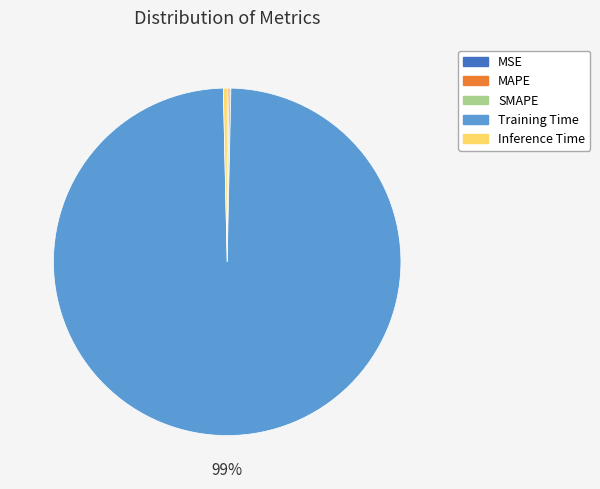

Is there any slice that represents more than half of the pie?

Yes